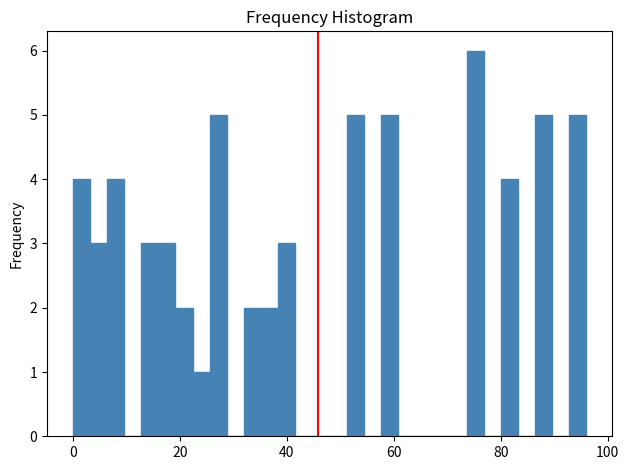

Read against the x-axis, roughly where is the centre of the tallest bar?

76